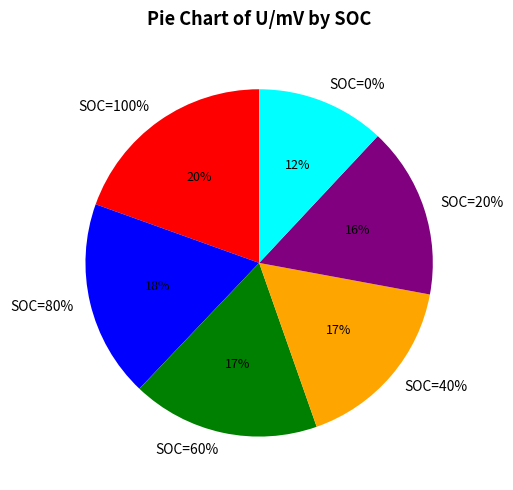

Between SOC=40% and SOC=100%, which is larger?

SOC=100%